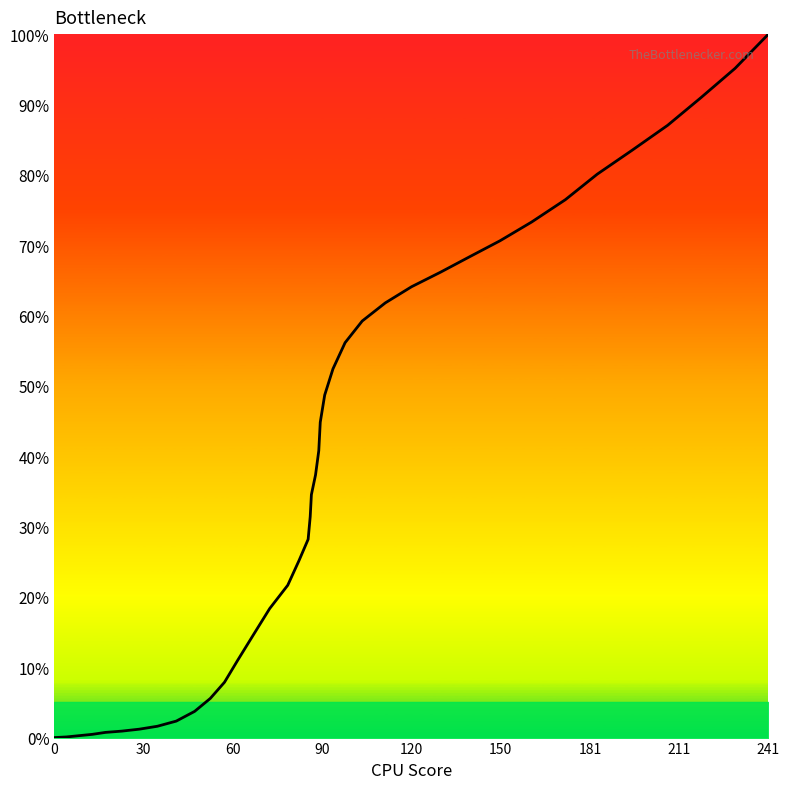

Which label corresponds to the largest value in the chart?

241